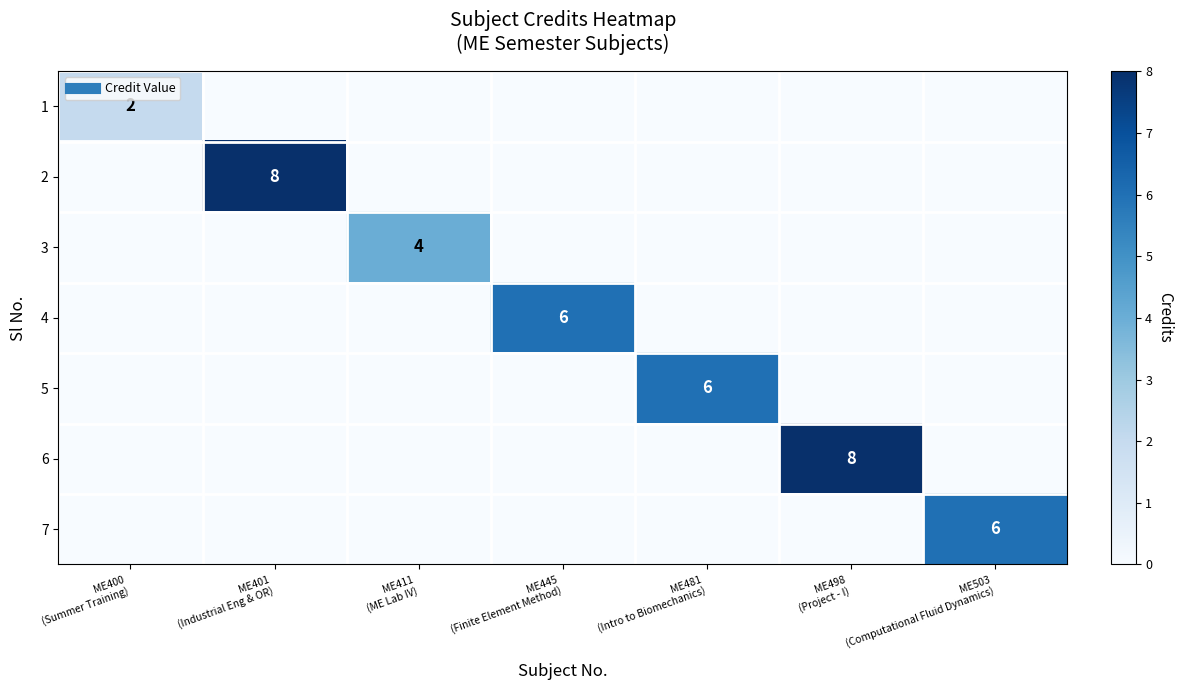

Count the 4 values in the range 0 to 1.

6